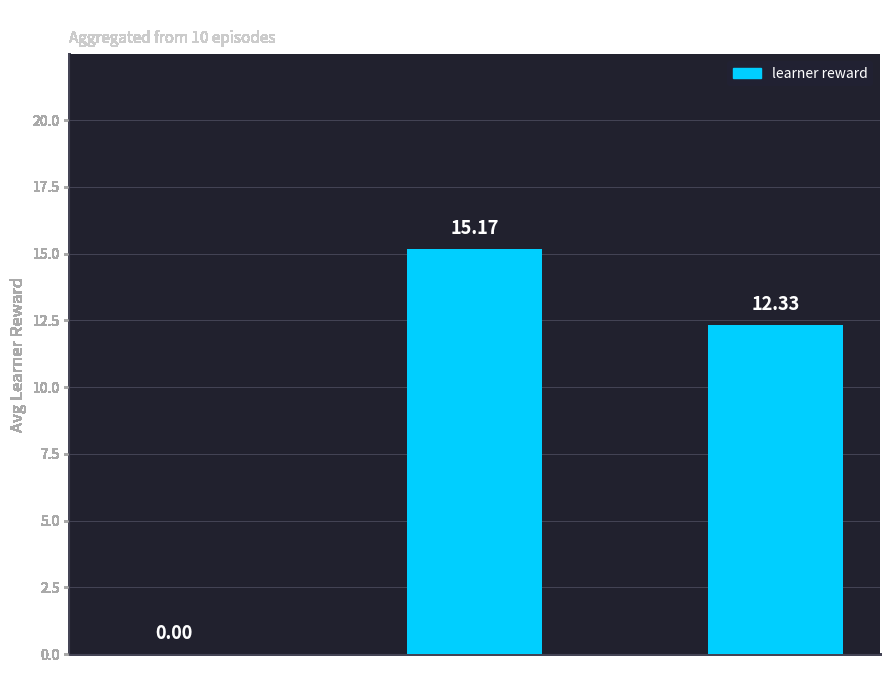

What is the change in value from action_0 to action_4?

+12.3